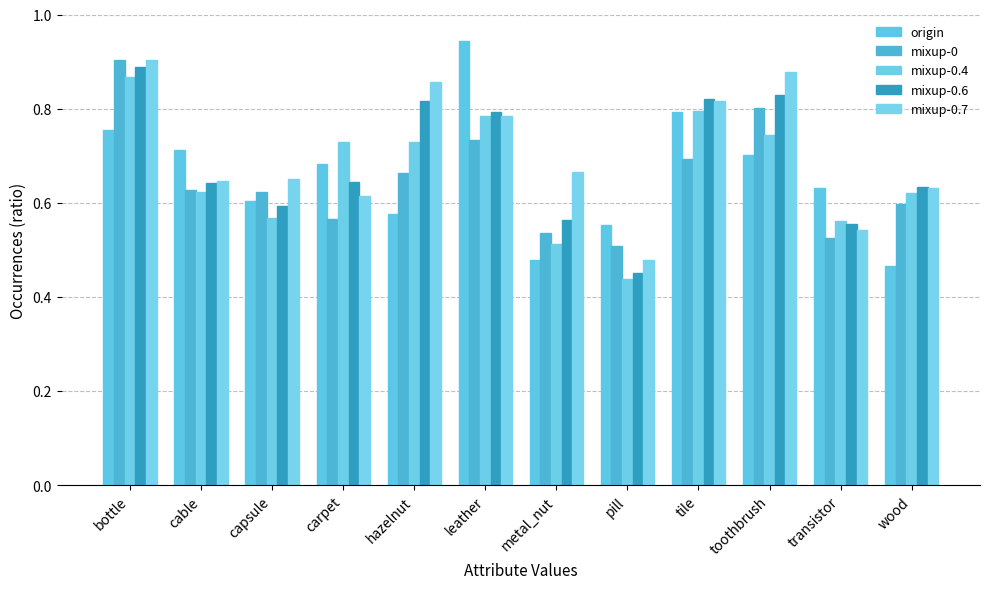

How many series are shown in this chart?

5